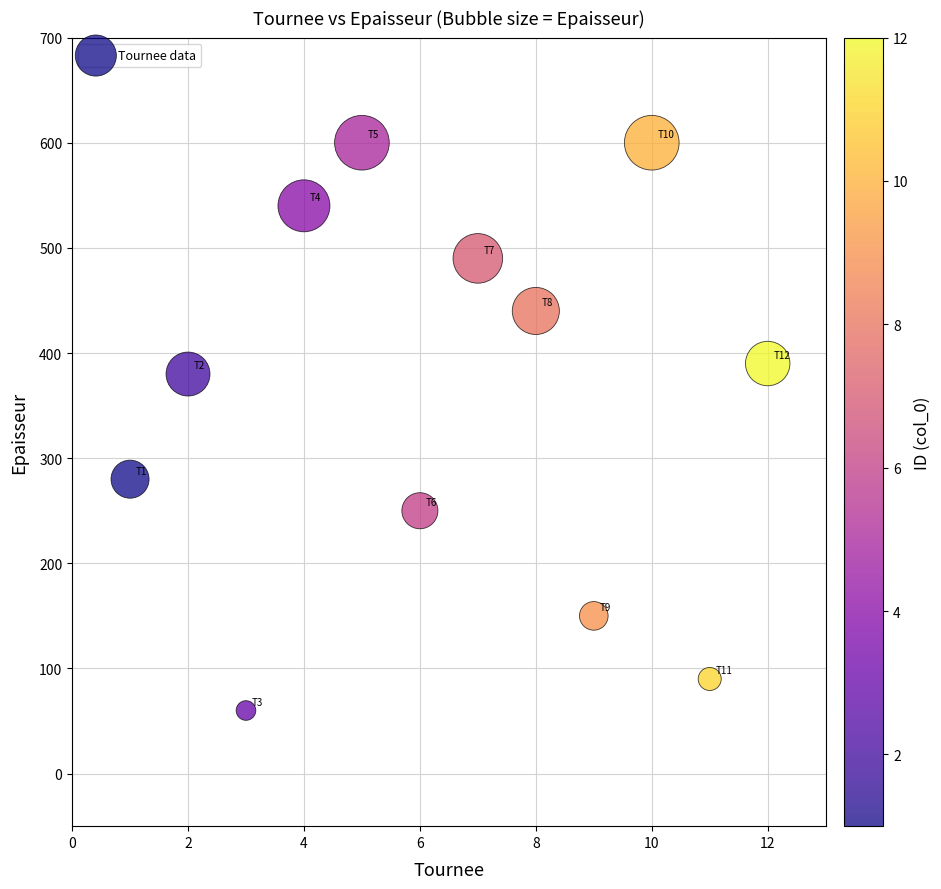

What is the average Y value?

356